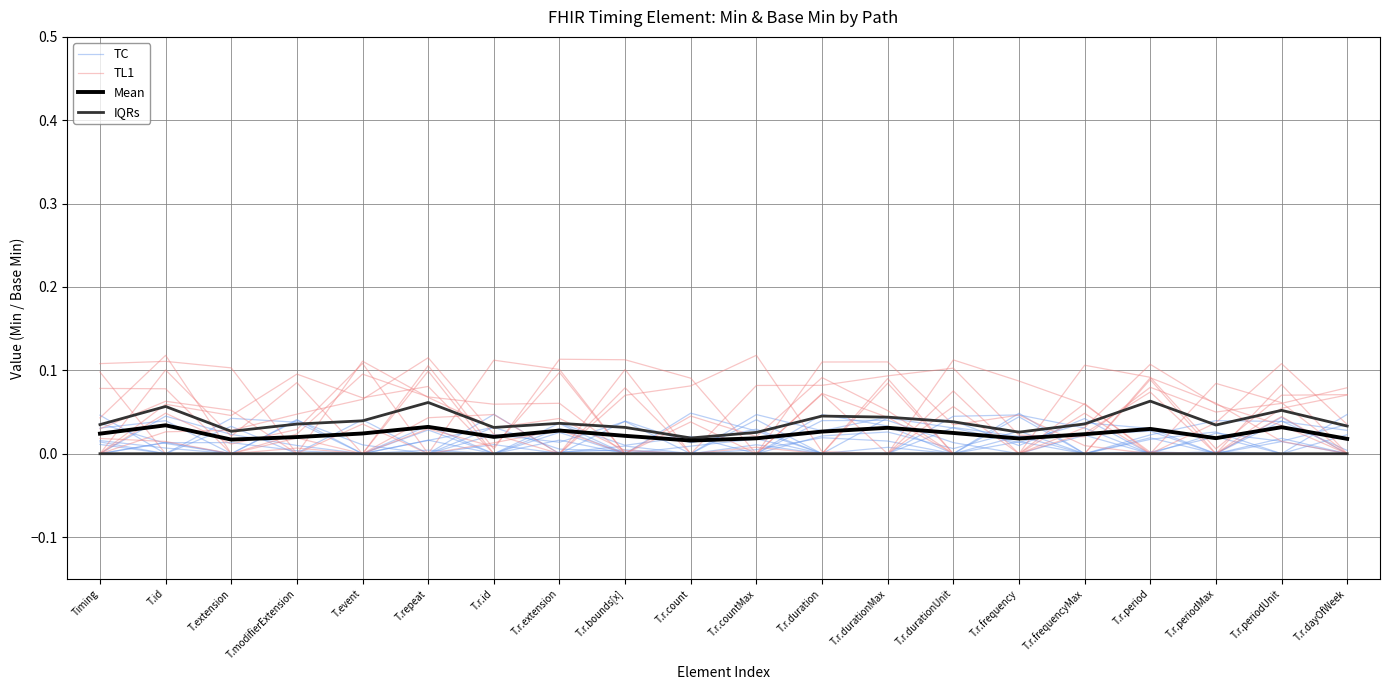

Reading left to right, what are all the values shown in this chart?

TC: Timing=0.0	T.id=0.0	T.extension=0.0	T.modifierExtension=0.0	T.event=0.0	T.repeat=0.0	T.r.id=0.0	T.r.extension=0.0	T.r.bounds[x]=0.0	T.r.count=0.0	T.r.countMax=0.0	T.r.duration=0.0	T.r.durationMax=0.0	T.r.durationUnit=0.0	T.r.frequency=0.0	T.r.frequencyMax=0.0	T.r.period=0.0	T.r.periodMax=0.0	T.r.periodUnit=0.0	T.r.dayOfWeek=0.0
TL1: Timing=0.1	T.id=0.1	T.extension=0.1	T.modifierExtension=0.0	T.event=0.0	T.repeat=0.1	T.r.id=0.0	T.r.extension=0.1	T.r.bounds[x]=0.1	T.r.count=0.1	T.r.countMax=0.0	T.r.duration=0.0	T.r.durationMax=0.1	T.r.durationUnit=0.0	T.r.frequency=0.0	T.r.frequencyMax=0.0	T.r.period=0.1	T.r.periodMax=0.1	T.r.periodUnit=0.0	T.r.dayOfWeek=0.0
Mean: Timing=0.0	T.id=0.0	T.extension=0.0	T.modifierExtension=0.0	T.event=0.0	T.repeat=0.0	T.r.id=0.0	T.r.extension=0.0	T.r.bounds[x]=0.0	T.r.count=0.0	T.r.countMax=0.0	T.r.duration=0.0	T.r.durationMax=0.0	T.r.durationUnit=0.0	T.r.frequency=0.0	T.r.frequencyMax=0.0	T.r.period=0.0	T.r.periodMax=0.0	T.r.periodUnit=0.0	T.r.dayOfWeek=0.0
IQRs: Timing=0.0	T.id=0.1	T.extension=0.0	T.modifierExtension=0.0	T.event=0.0	T.repeat=0.1	T.r.id=0.0	T.r.extension=0.0	T.r.bounds[x]=0.0	T.r.count=0.0	T.r.countMax=0.0	T.r.duration=0.0	T.r.durationMax=0.0	T.r.durationUnit=0.0	T.r.frequency=0.0	T.r.frequencyMax=0.0	T.r.period=0.1	T.r.periodMax=0.0	T.r.periodUnit=0.1	T.r.dayOfWeek=0.0